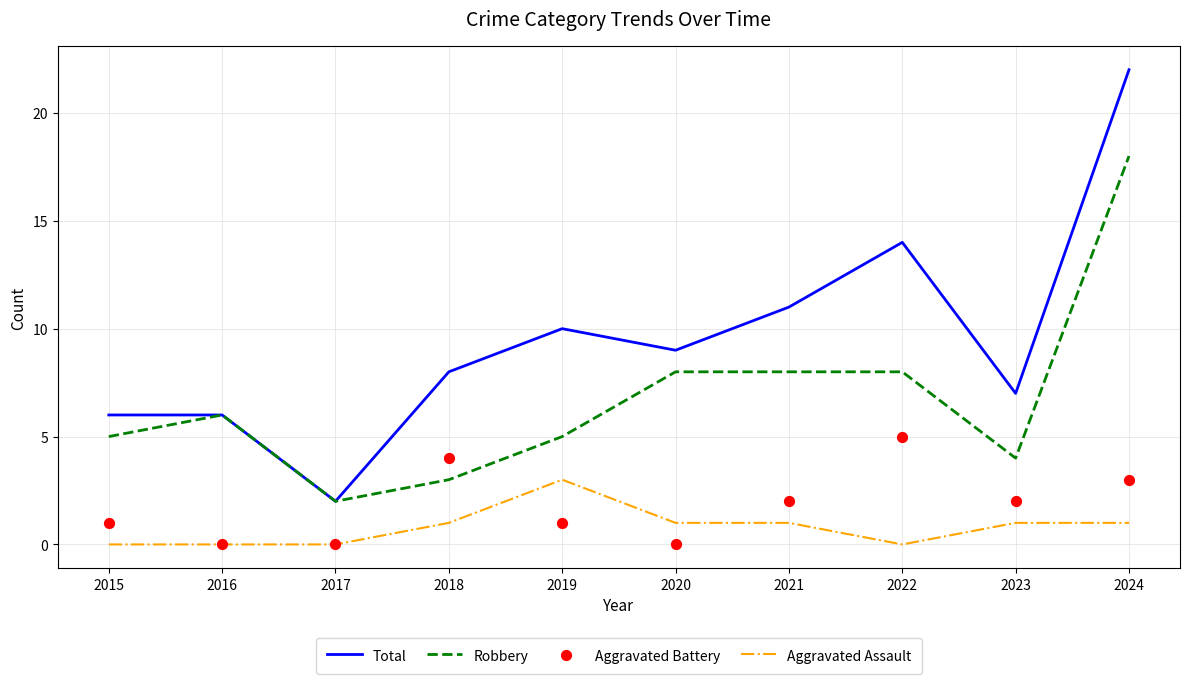

At which category is the sum across all series the highest?

2024